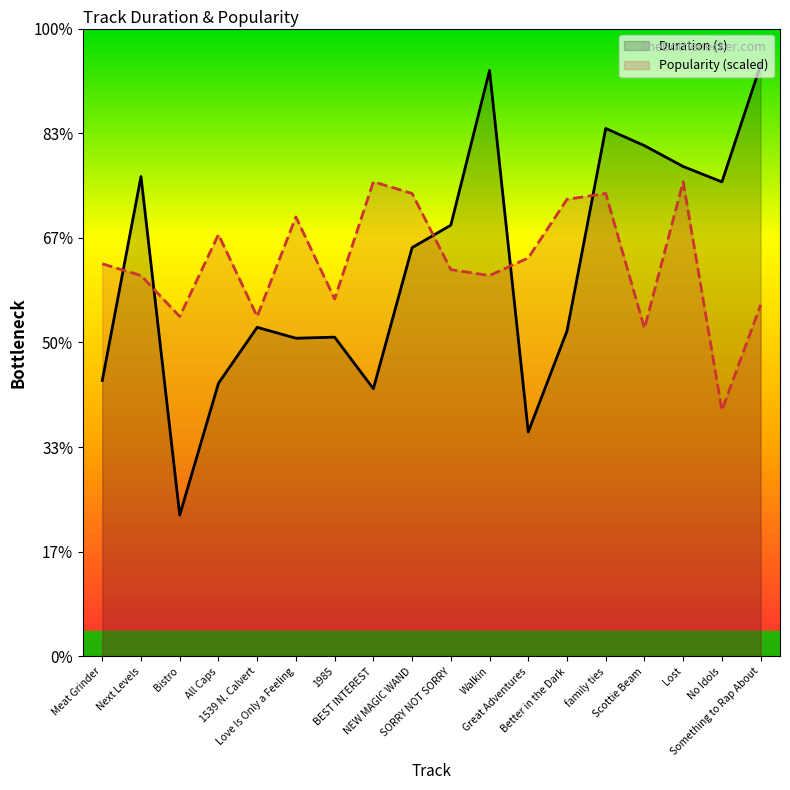

What is the total value across all series at SORRY NOT SORRY?

390.8